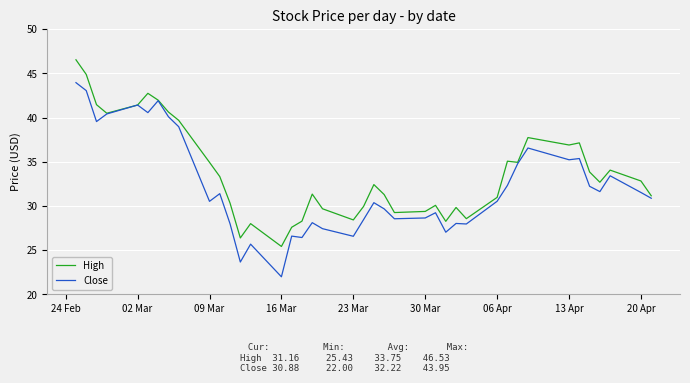

Rank the series by their maximum value, from highest to lowest.

High, Close